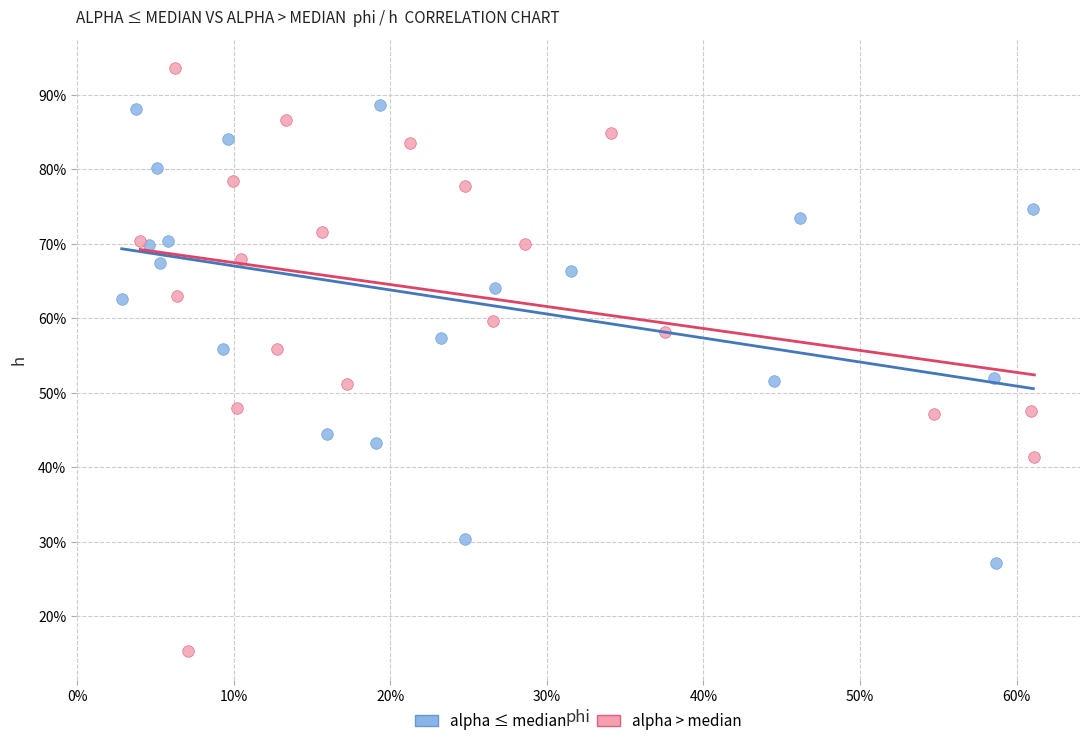

What are all the series names shown in the legend?

alpha ≤ median, alpha > median